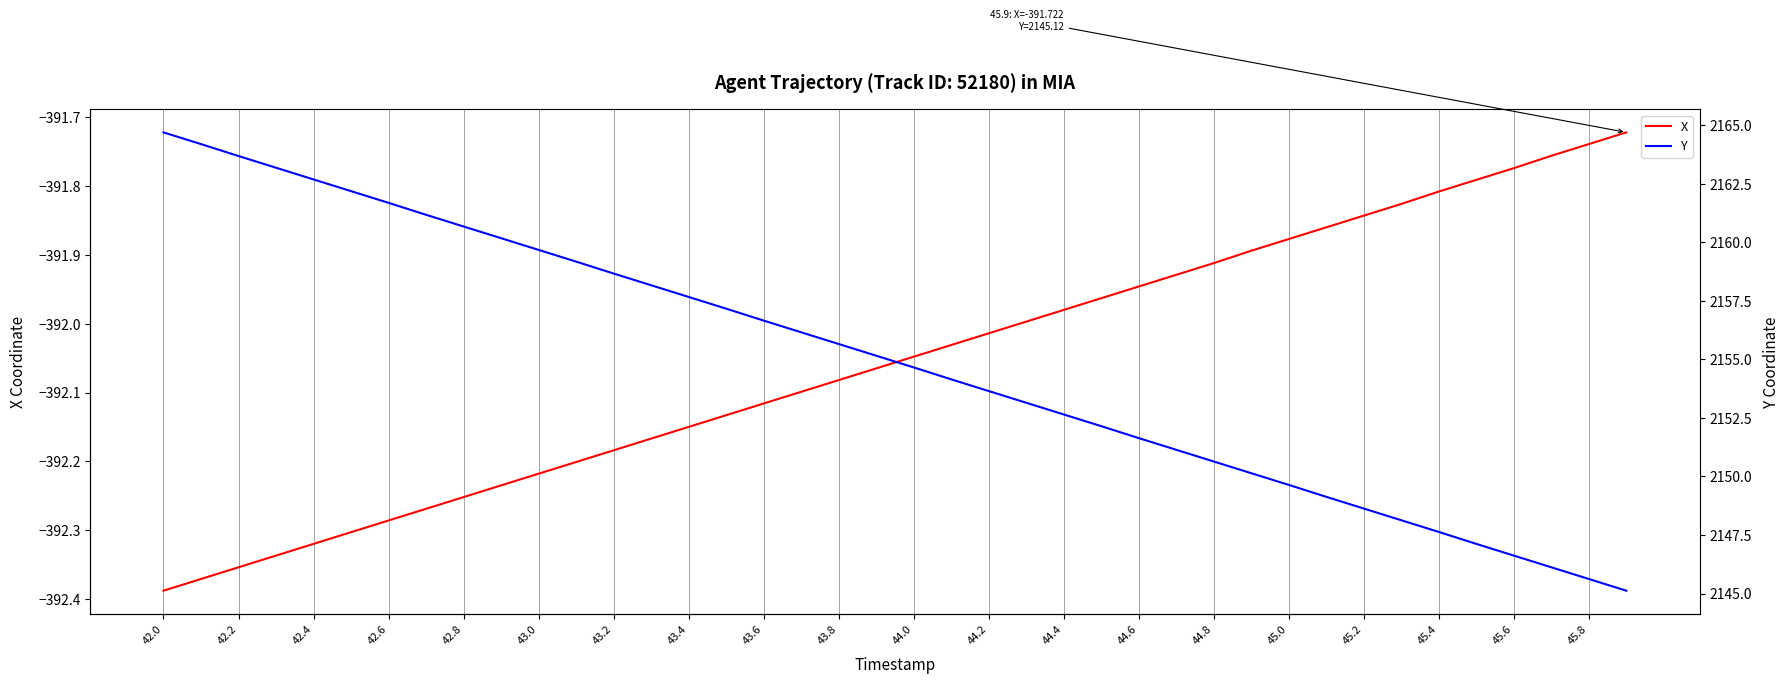

The value of X at 43.2 is -515.0. True or false?

False